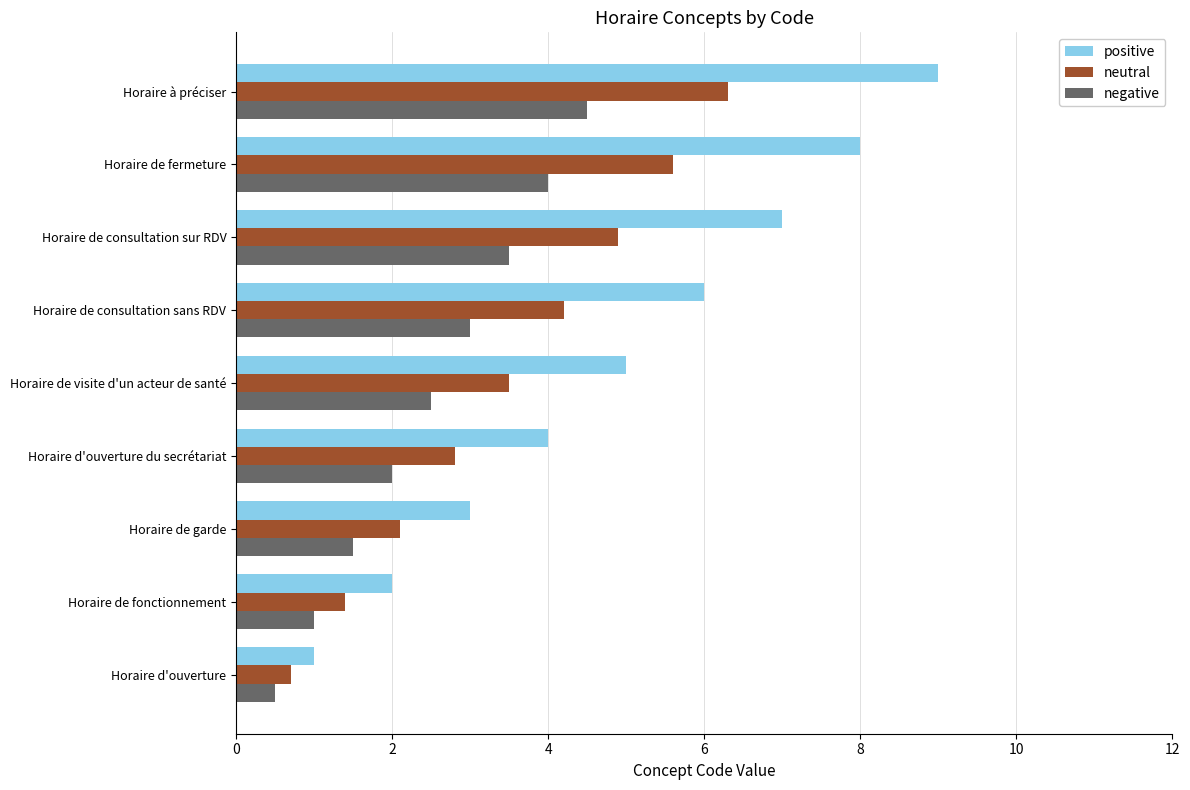

What is the difference between the highest and lowest values at Horaire de consultation sur RDV?

3.5